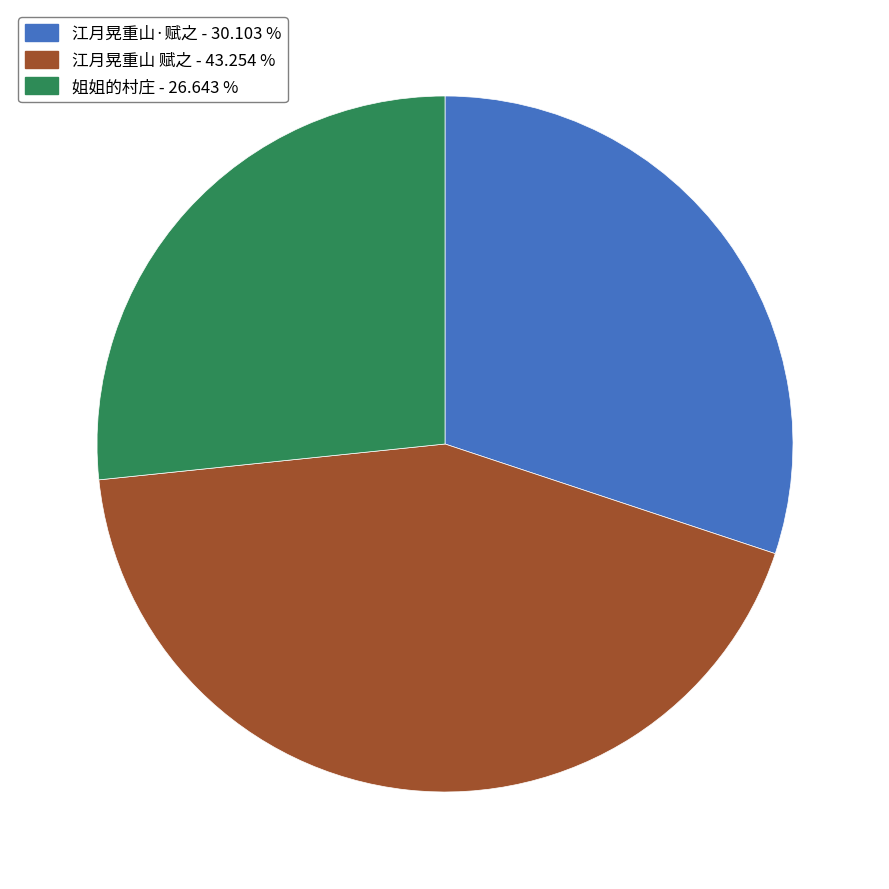

Is there a majority slice in this chart?

No